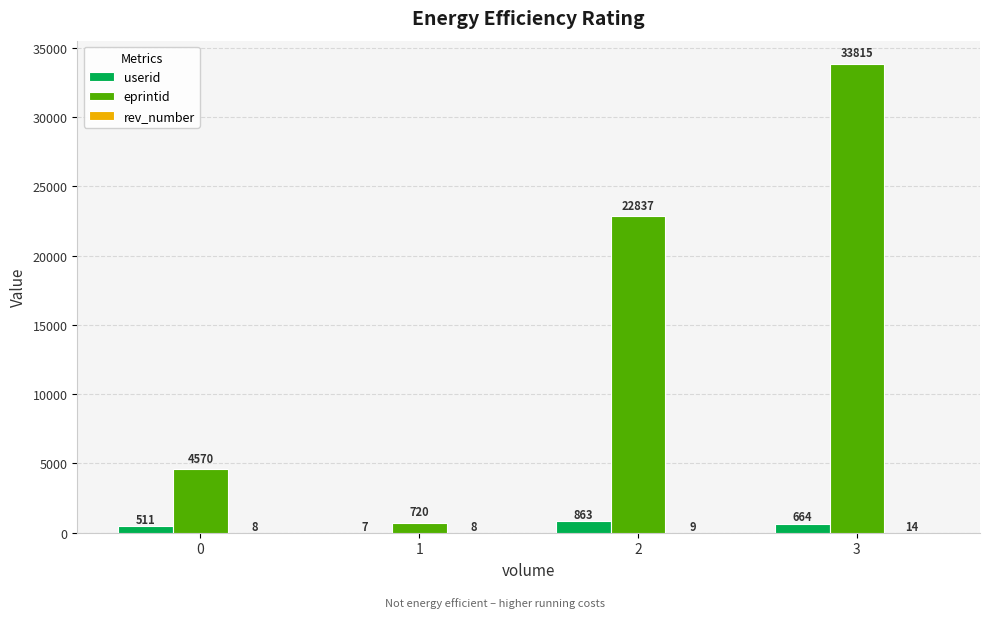

Which category has the highest value across all series?

3